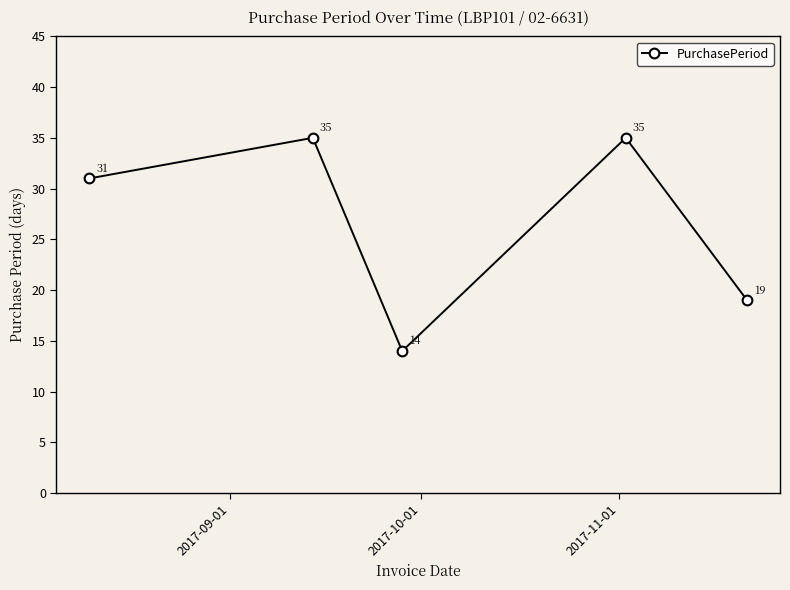

What is the difference between the maximum and minimum values?

21